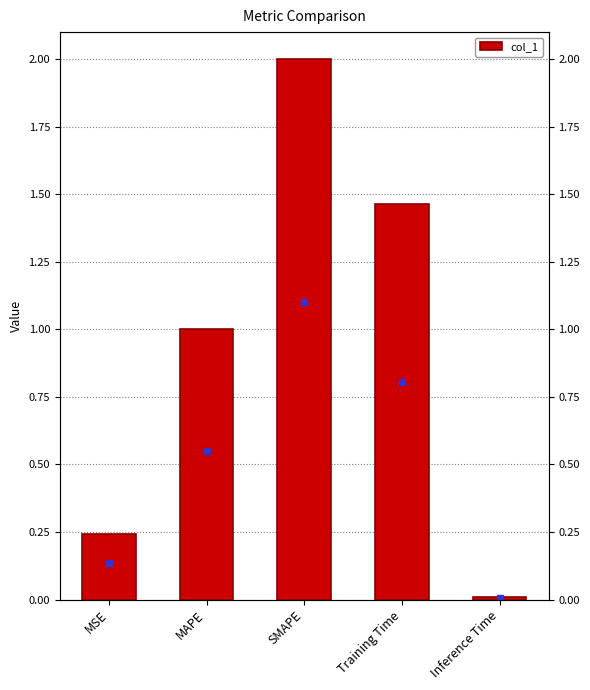

At which label is the value closest to 1?

MAPE